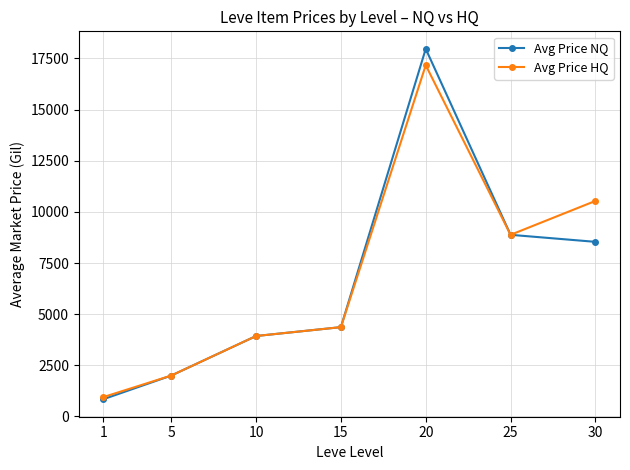

How many categories are shown in the chart?

7